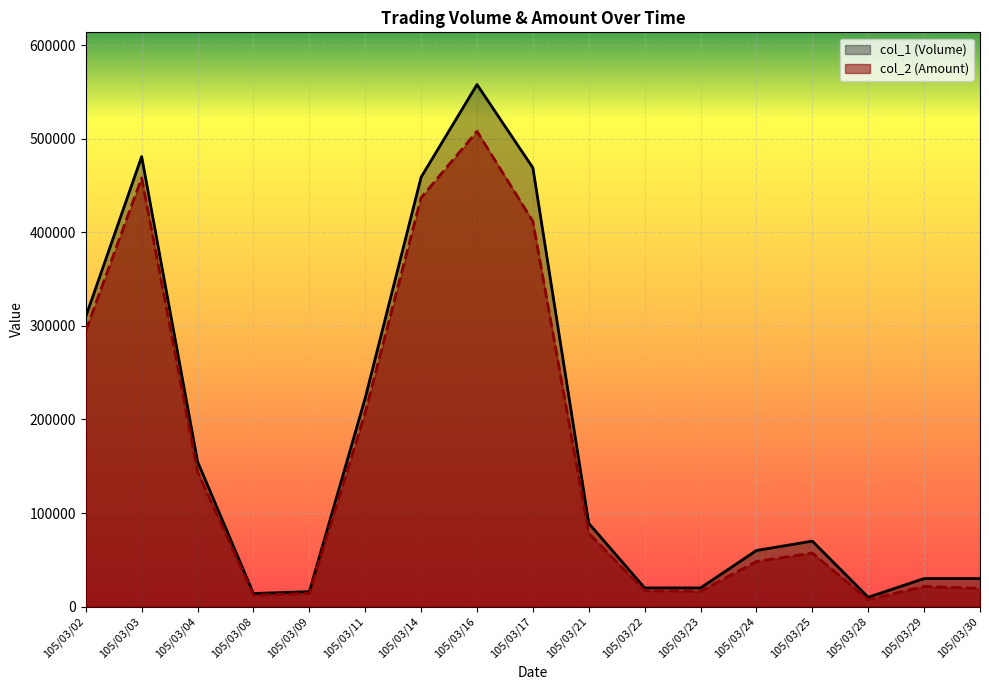

Where is the first local maximum for col_2 (Amount)?

105/03/03